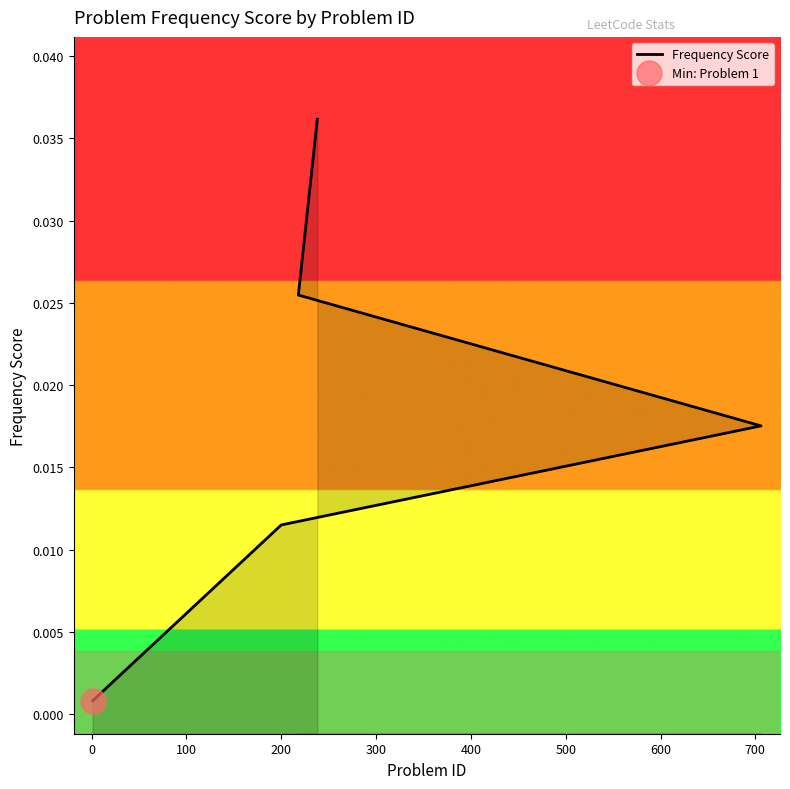

The value at 0 is 0.0. True or false?

True